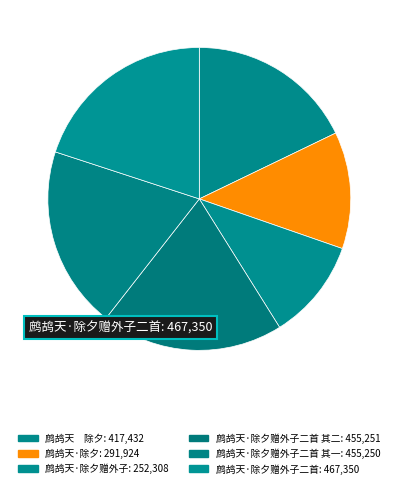

Which category has the smallest portion of the pie?

鹧鸪天·除夕赠外子